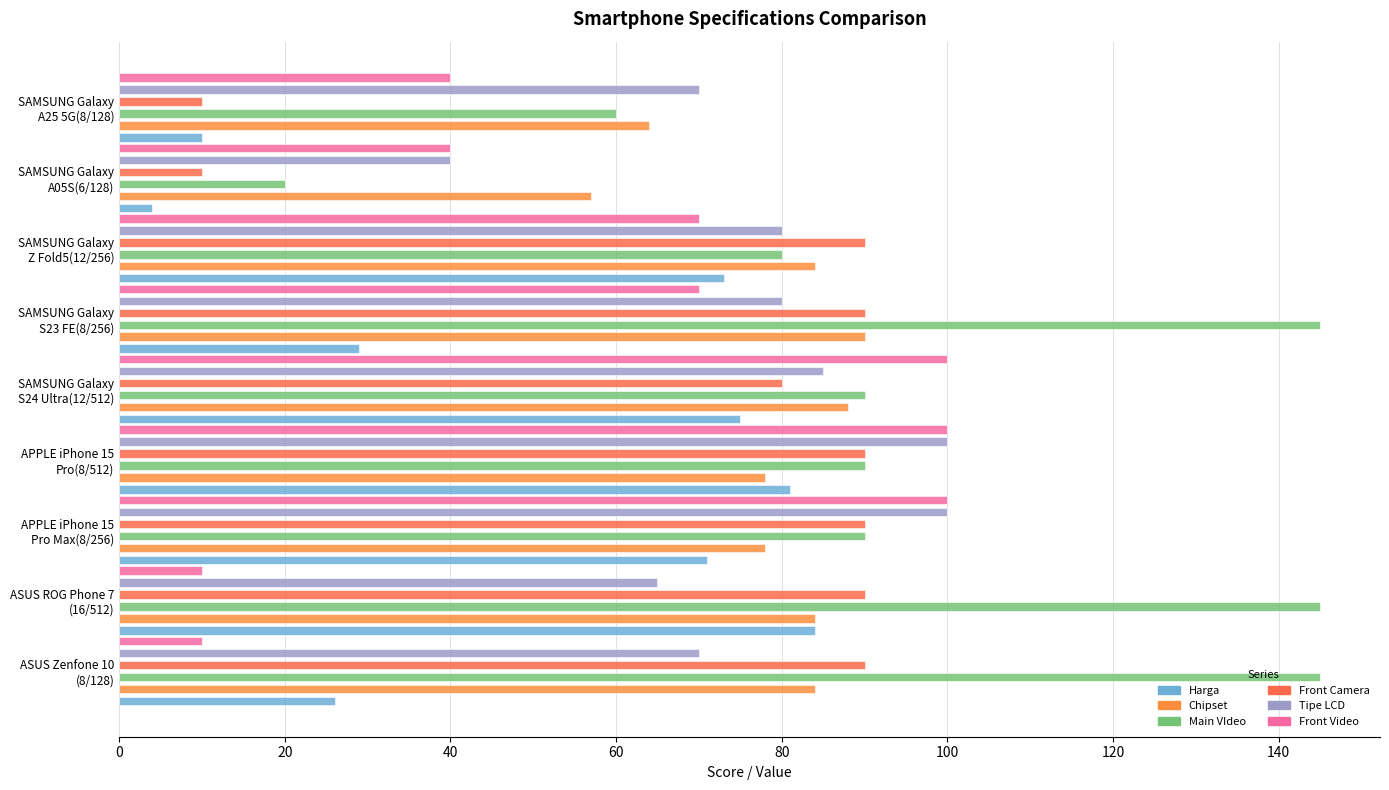

What are all the series names shown in the legend?

Harga, Chipset, Main VIdeo, Front Camera, Tipe LCD, Front Video